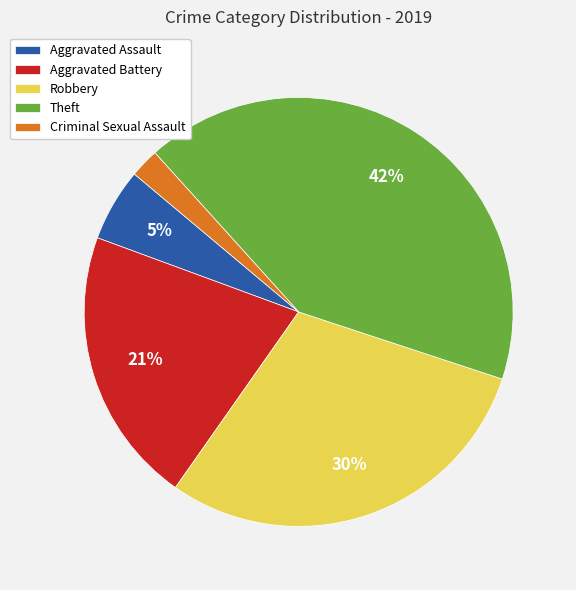

To the nearest percent, what is the difference between the largest and smallest slice percentages?

40%